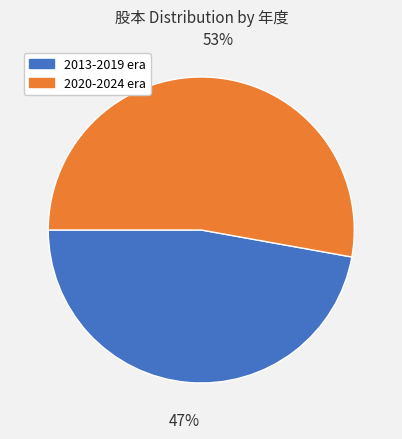

Combined, do 2013-2019 era and 2020-2024 era account for over 50%?

Yes